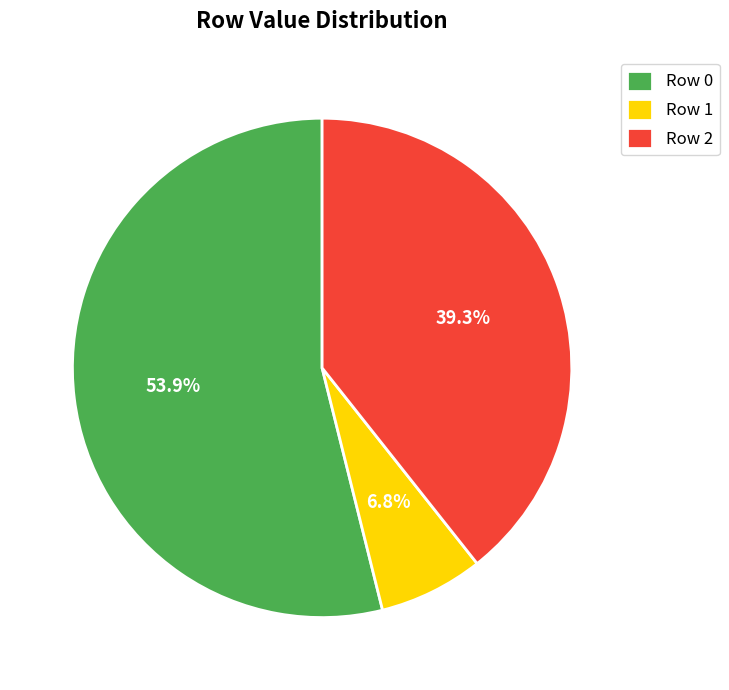

Is there a majority slice in this chart?

Yes